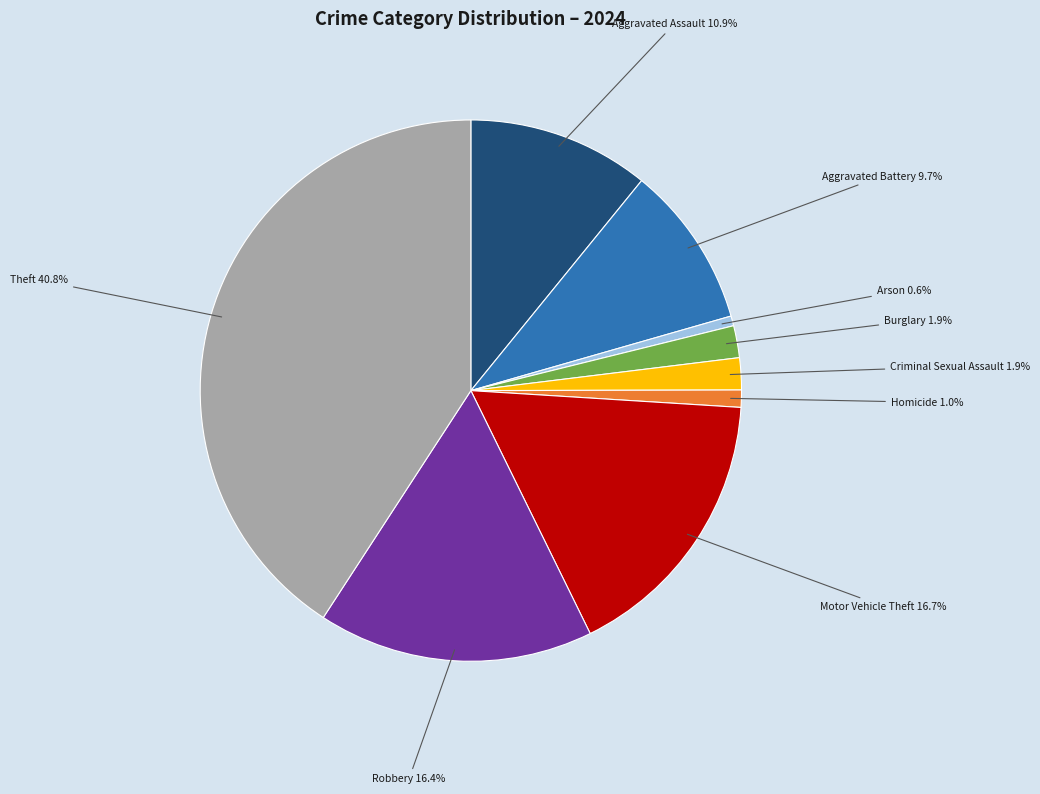

How many slices are in this pie chart?

9